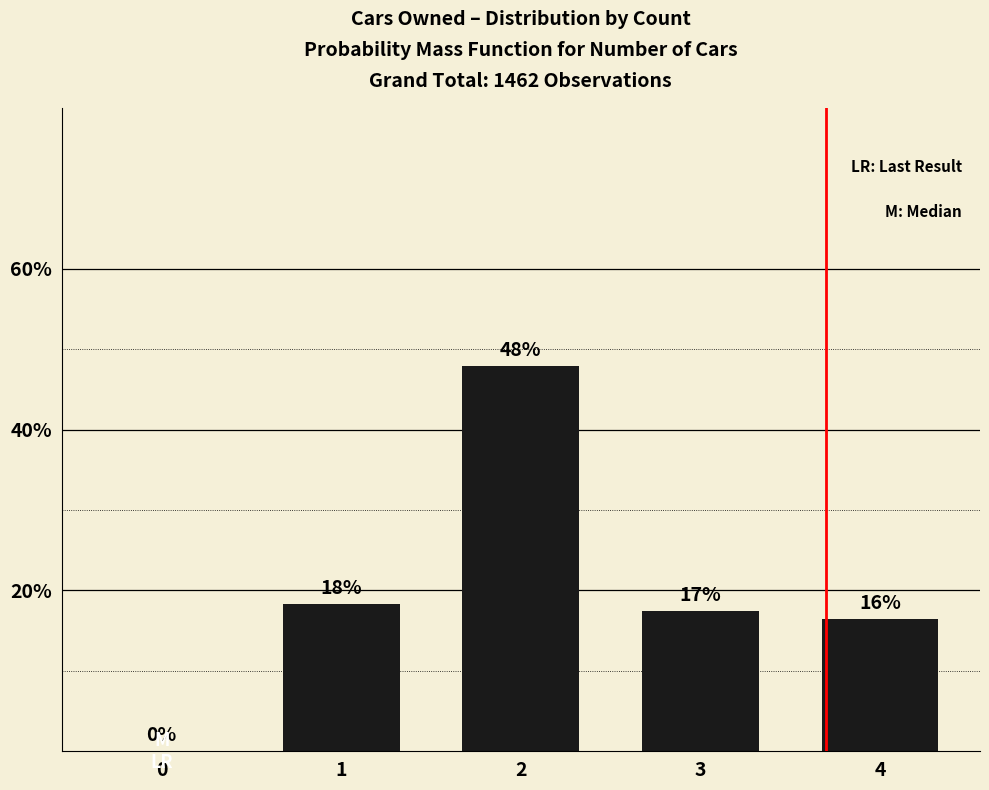

The chart shows a value of 32.0 at 0. True or false?

False